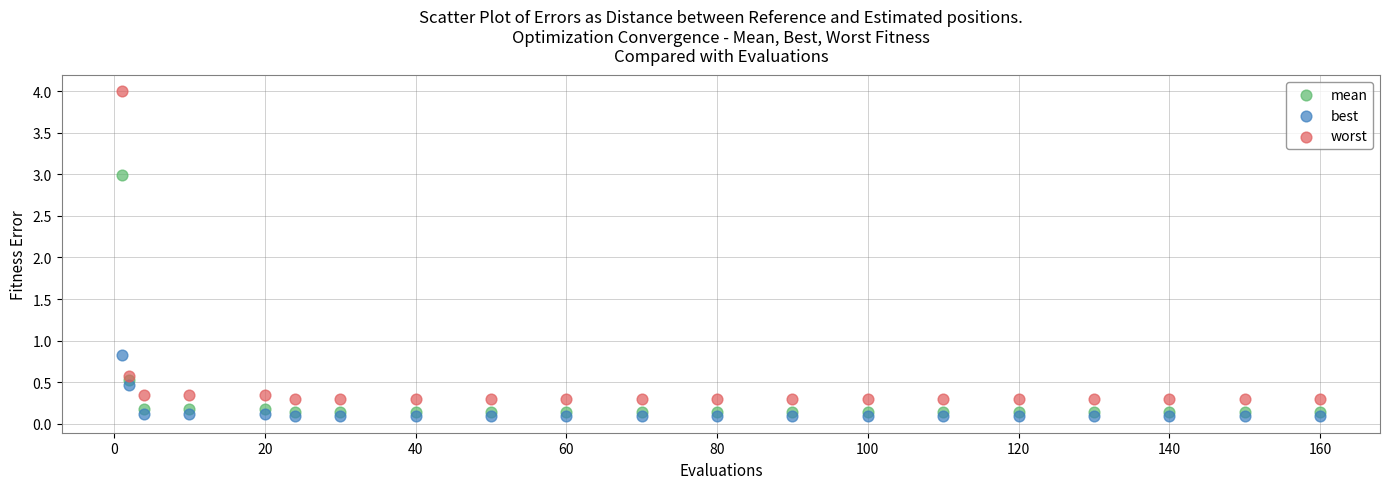

Which series has the largest Y range (max minus min)?

worst